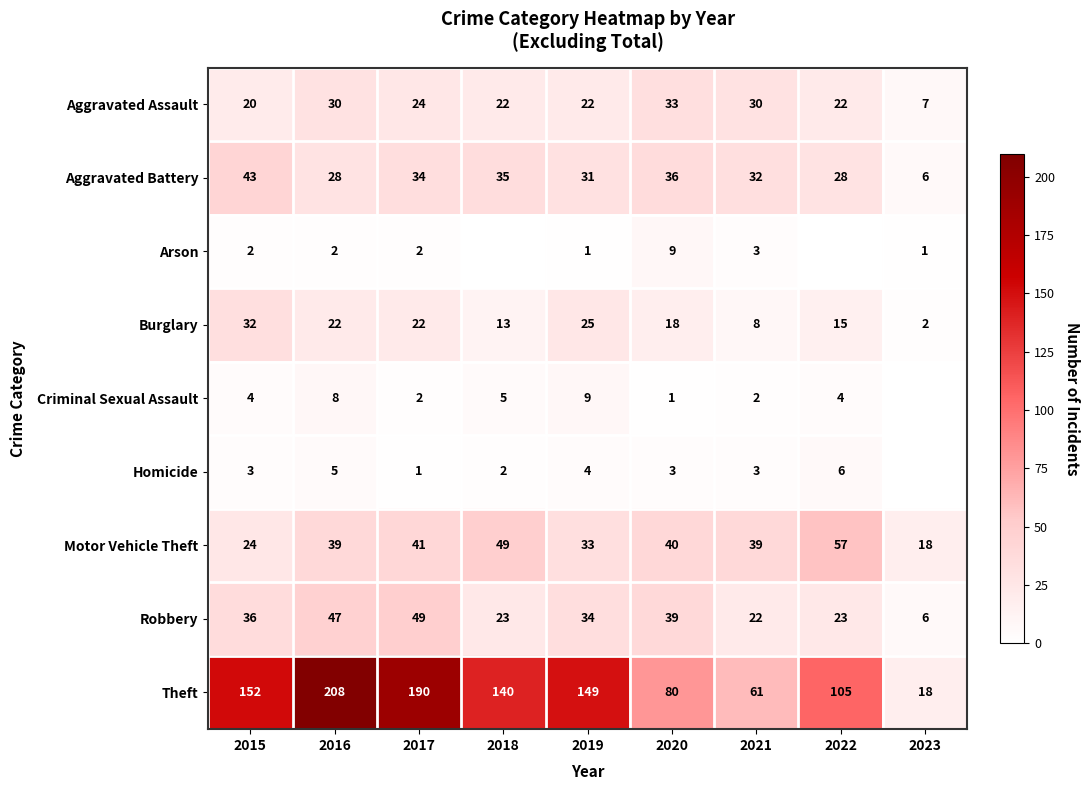

What is the total value across all series at 2019?

308